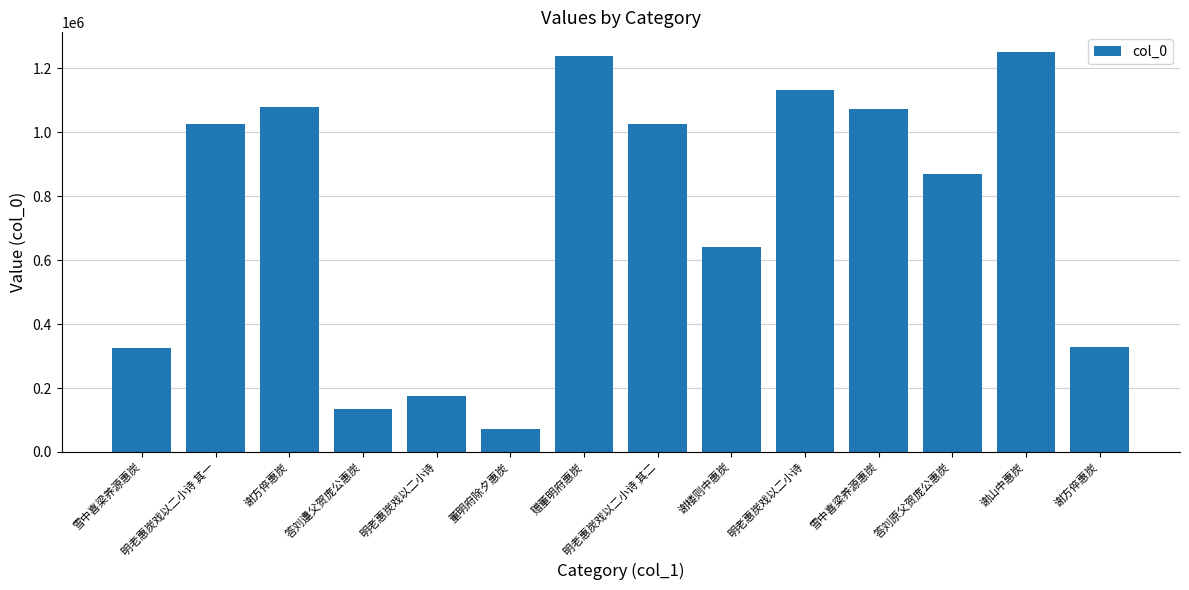

Does the chart contain any negative values?

No